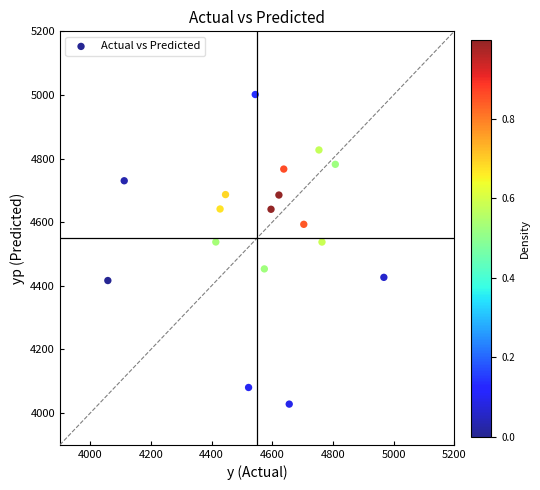

What is the range of X values (max minus min)?

910.0